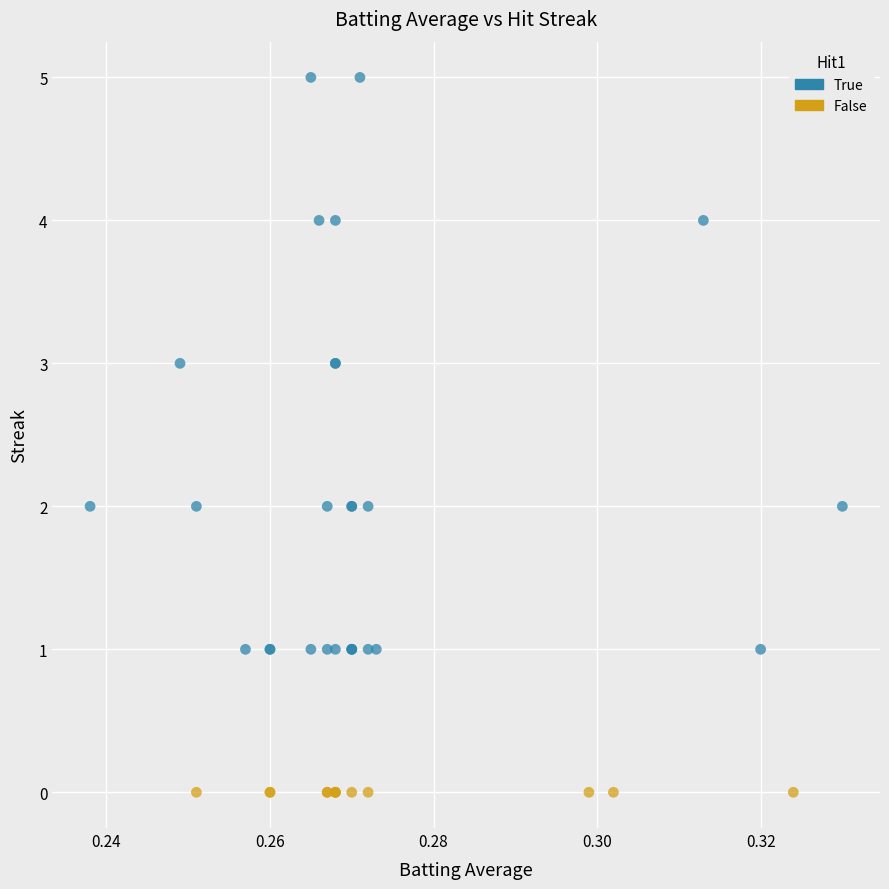

Which series contains the highest Y value?

True